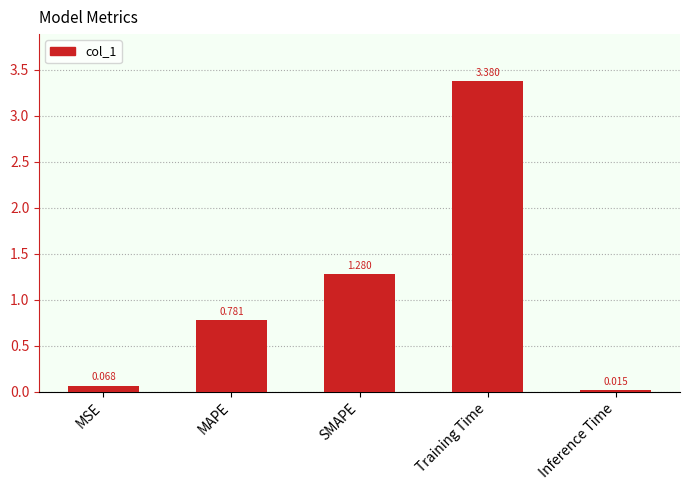

Rank the categories by value from highest to lowest.

Training Time, SMAPE, MAPE, MSE, Inference Time